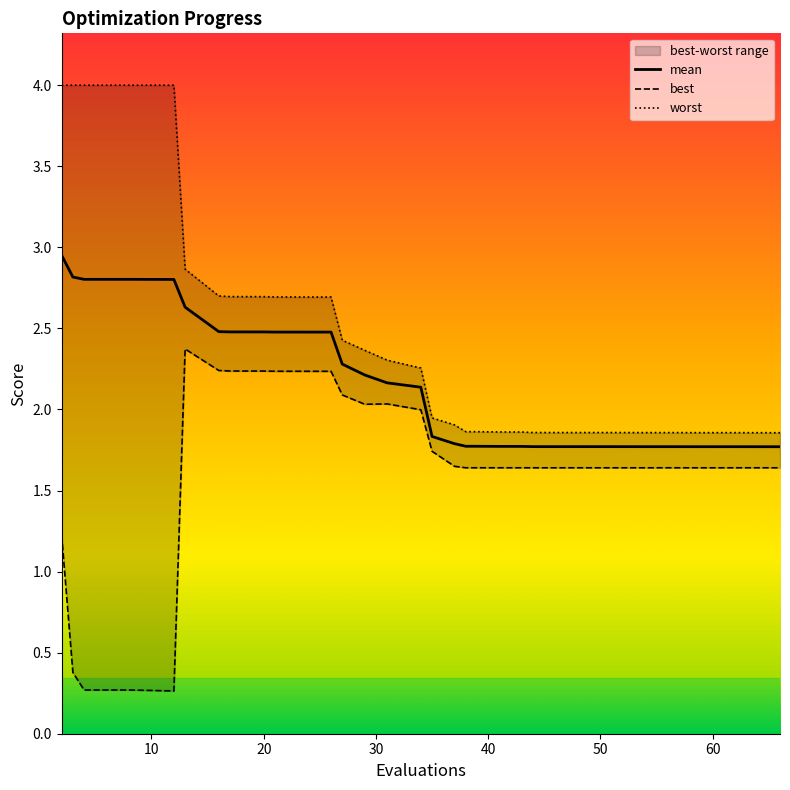

True or false: best has more than 0 points higher than both neighbors.

True